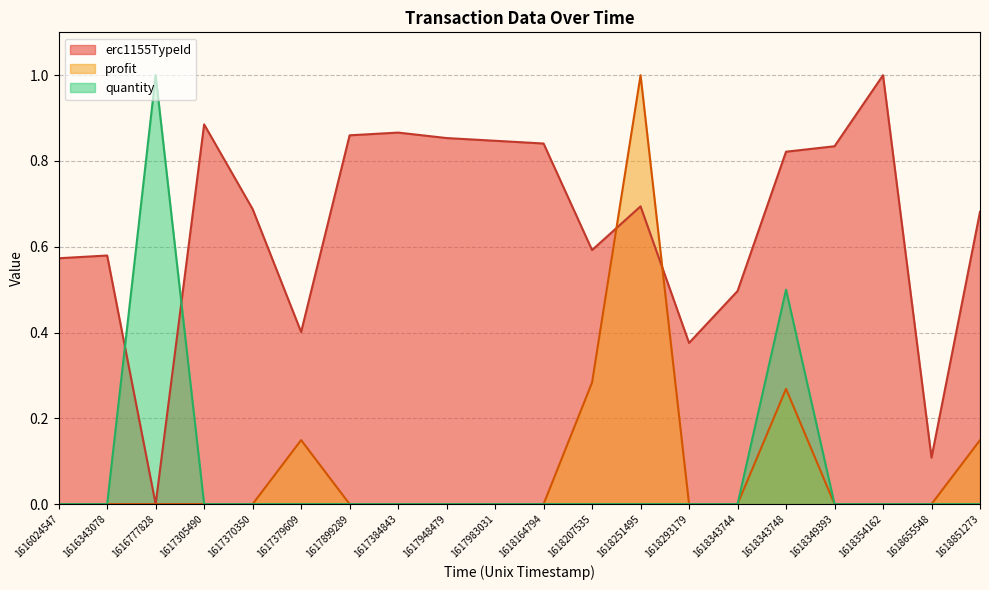

Does the chart have visible grid lines?

Yes